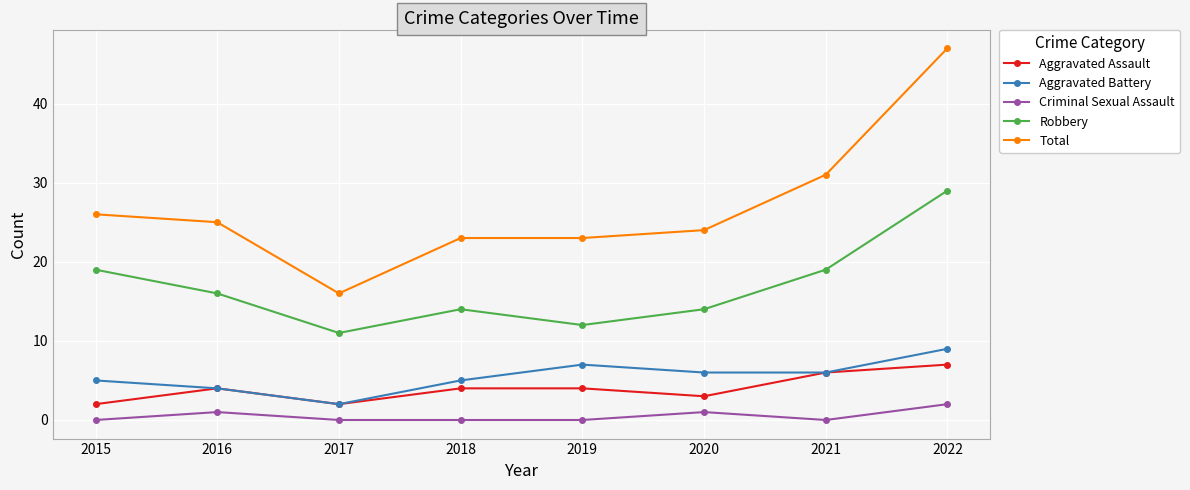

What is the maximum value for Criminal Sexual Assault?

2